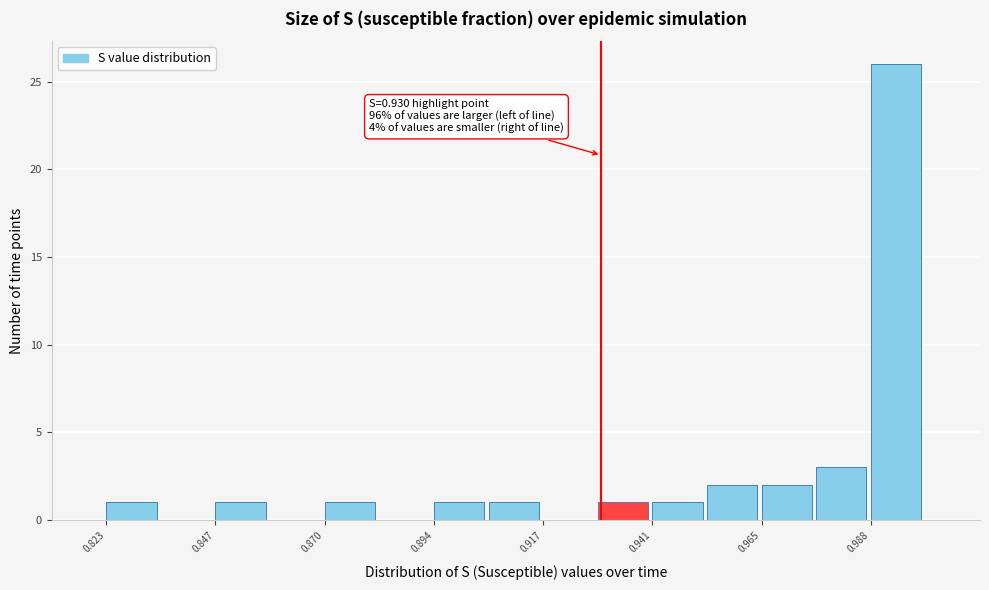

Read against the x-axis, roughly where is the centre of the tallest bar?

0.995